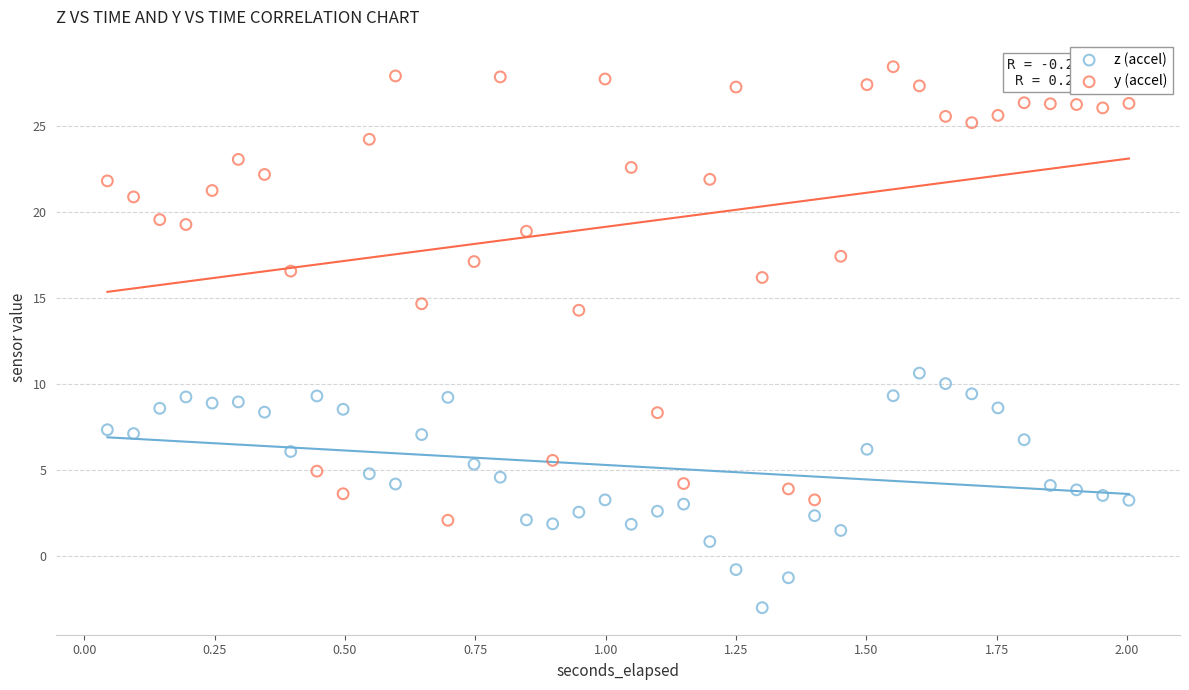

Across all series, what Y value is closest to 12?

10.6